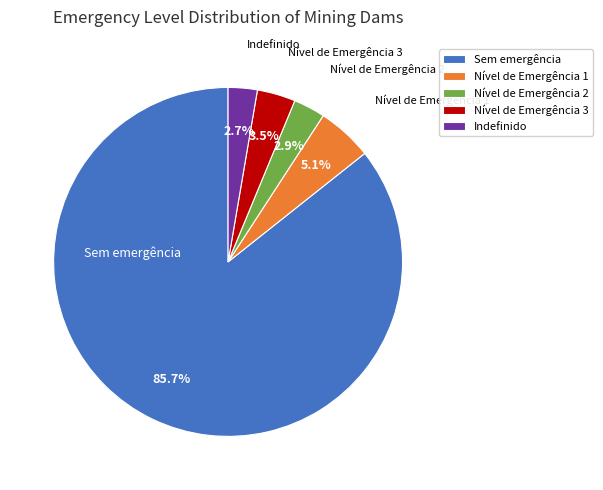

Combined, do Nível de Emergência 2 and Nível de Emergência 3 account for over 50%?

No